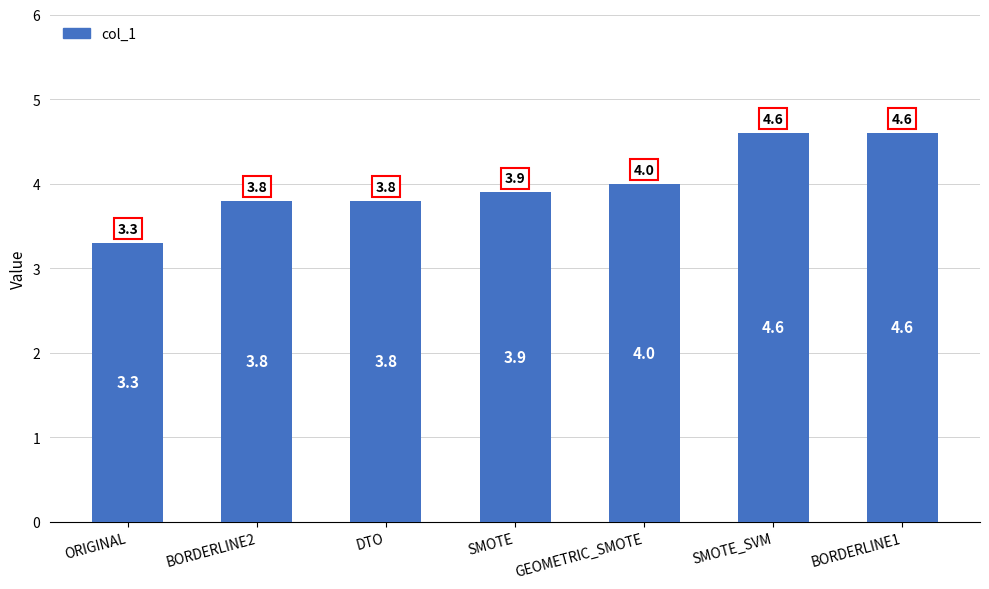

What is the value of the 3rd bar from the left?

3.8